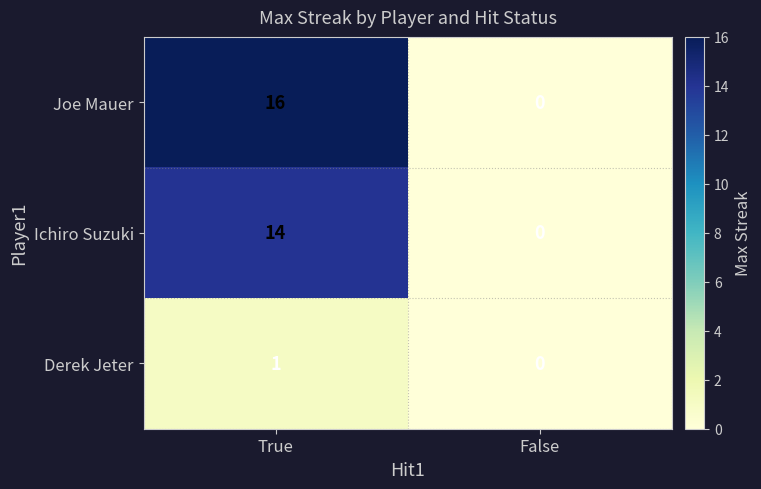

Reading right to left, what are all the values shown in this chart?

Joe Mauer: 0	16
Ichiro Suzuki: 0	14
Derek Jeter: 0	1